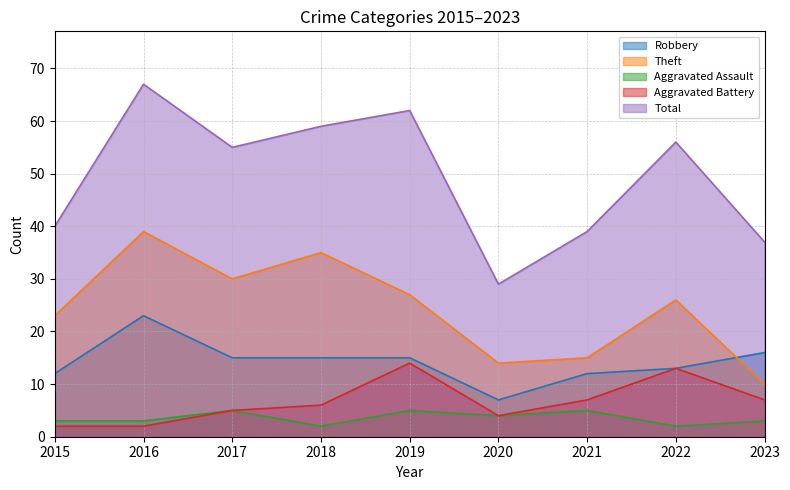

Which label corresponds to the smallest value in the chart?

2018